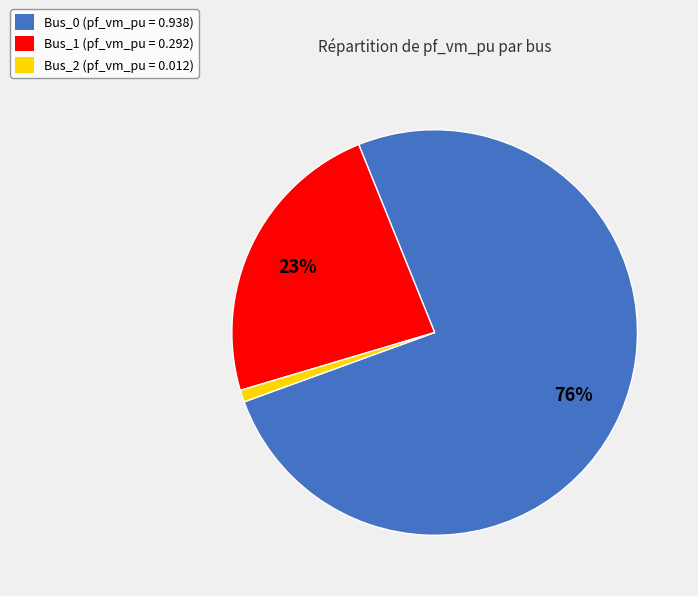

Combined, do Bus_2 and Bus_0 account for over 50%?

Yes